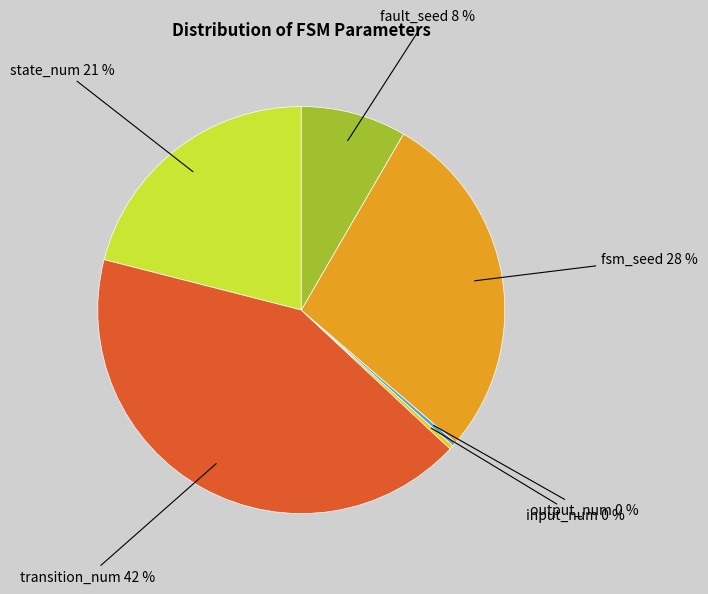

To the nearest percent, what percentage of the pie is fault_seed?

8%